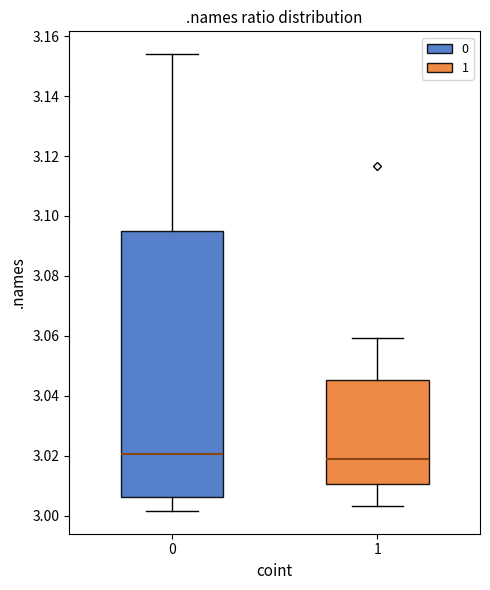

Reading left to right, read every box against the y-axis: the position of its median line, the range the box covers, and the ends of its whiskers. The values are not printed on the chart, so give them approximately, as read against the axis.

0: median 3.020, box 3.006 to 3.094, whiskers 3.002 to 3.154
1: median 3.018, box 3.010 to 3.046, whiskers 3.004 to 3.060